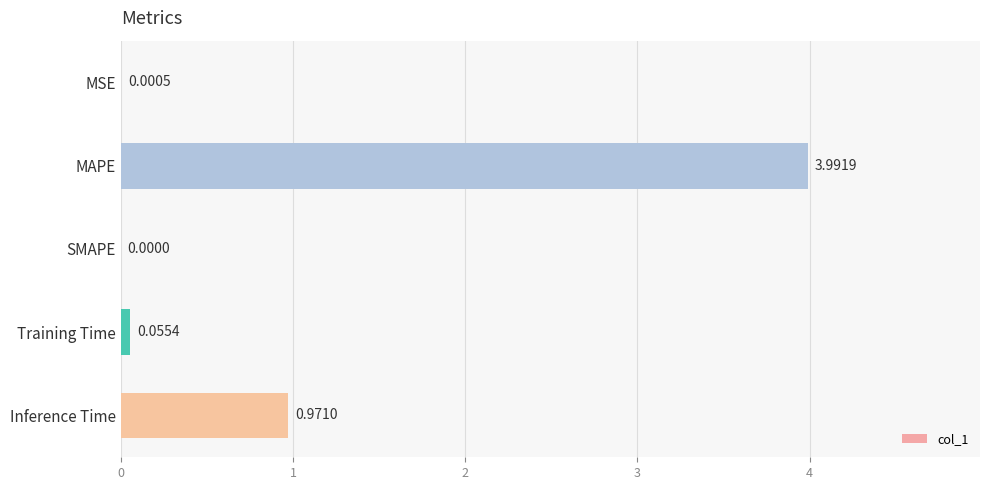

What is the sum of all values?

5.0